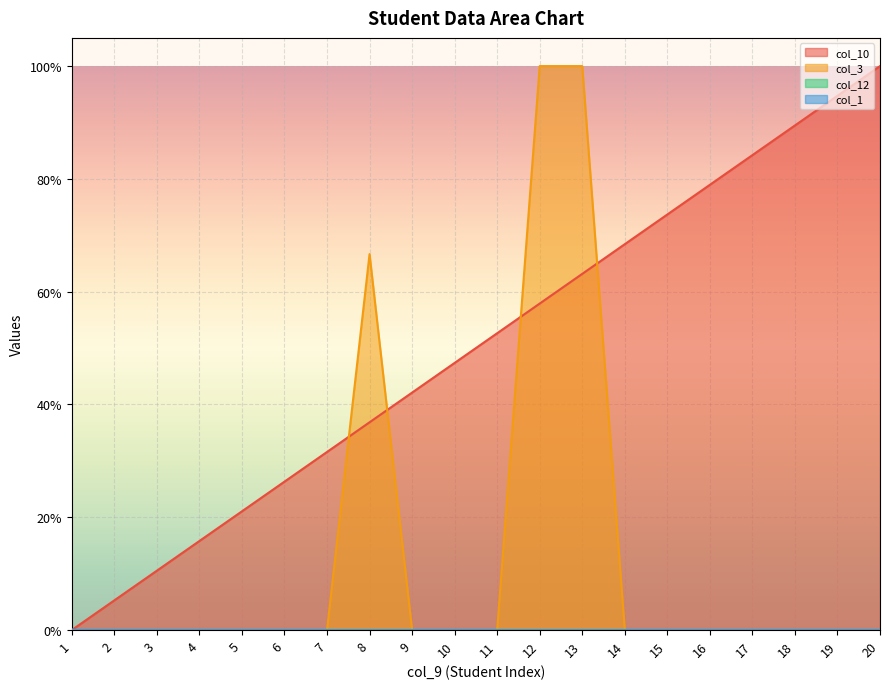

Which series has the widest spread of values?

col_10 line